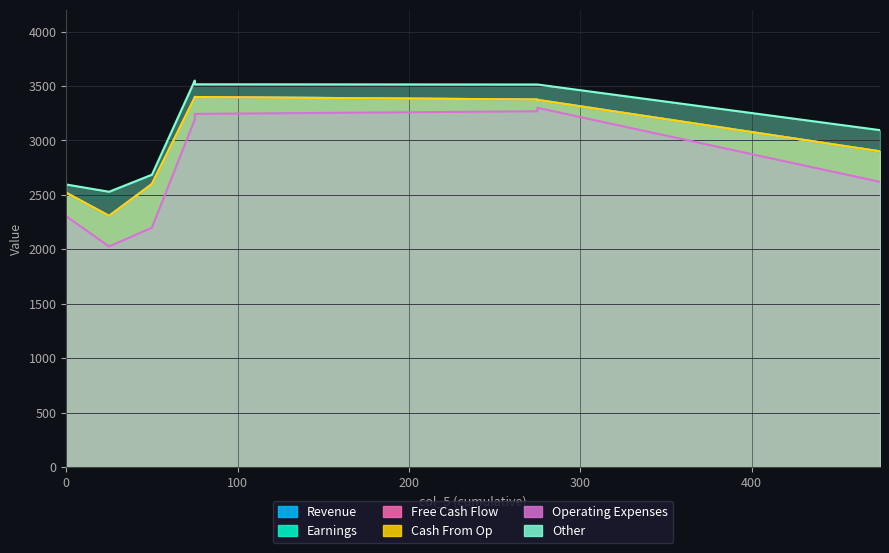

Where is the first local maximum for col_1?

75